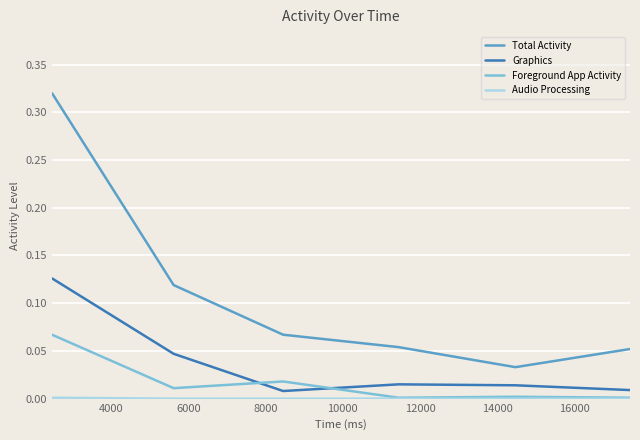

True or false: Foreground App Activity and Total Activity intersect in this chart.

False